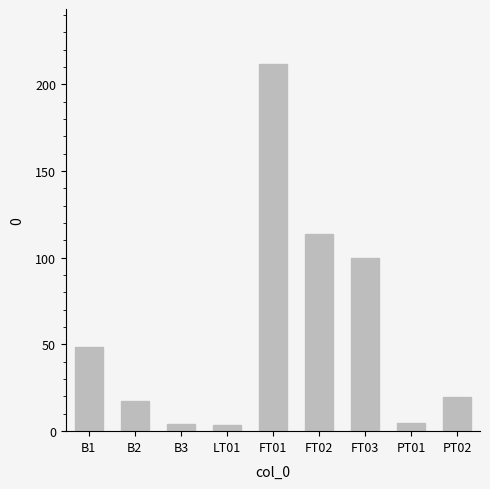

Is it true that the value at LT01 is 3.5?

True